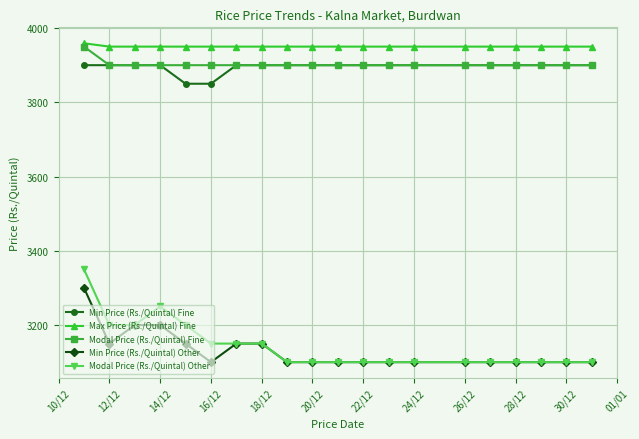

True or false: Modal Price (Rs./Quintal) Other and Modal Price (Rs./Quintal) Fine cross at least once.

False